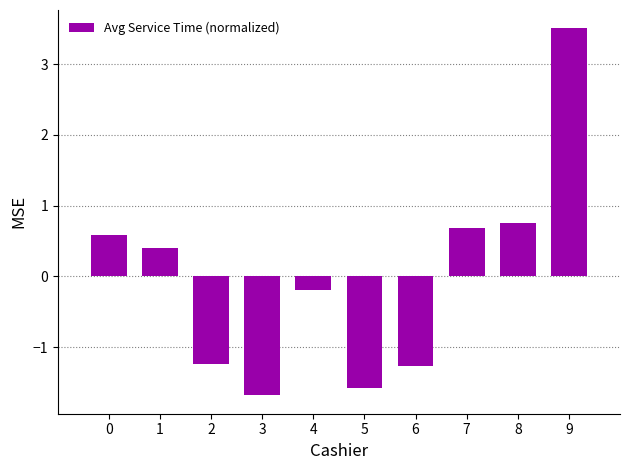

How many values exceed 0?

5